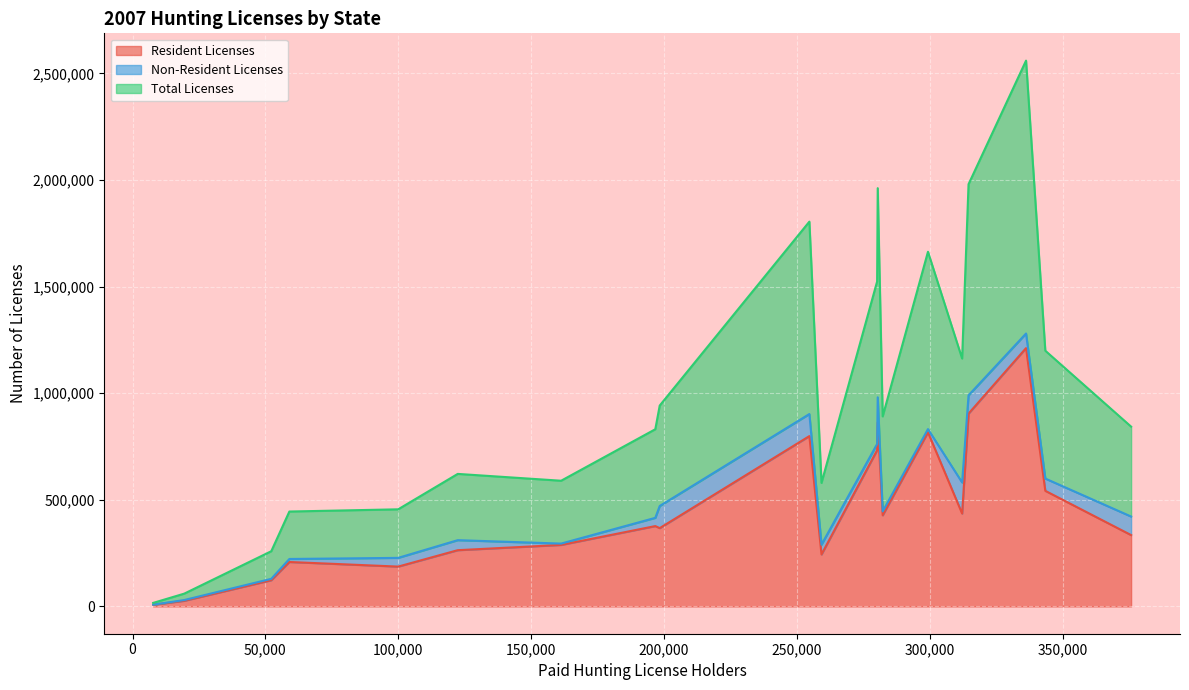

What is the highest value of the Total Licenses series?

1279714